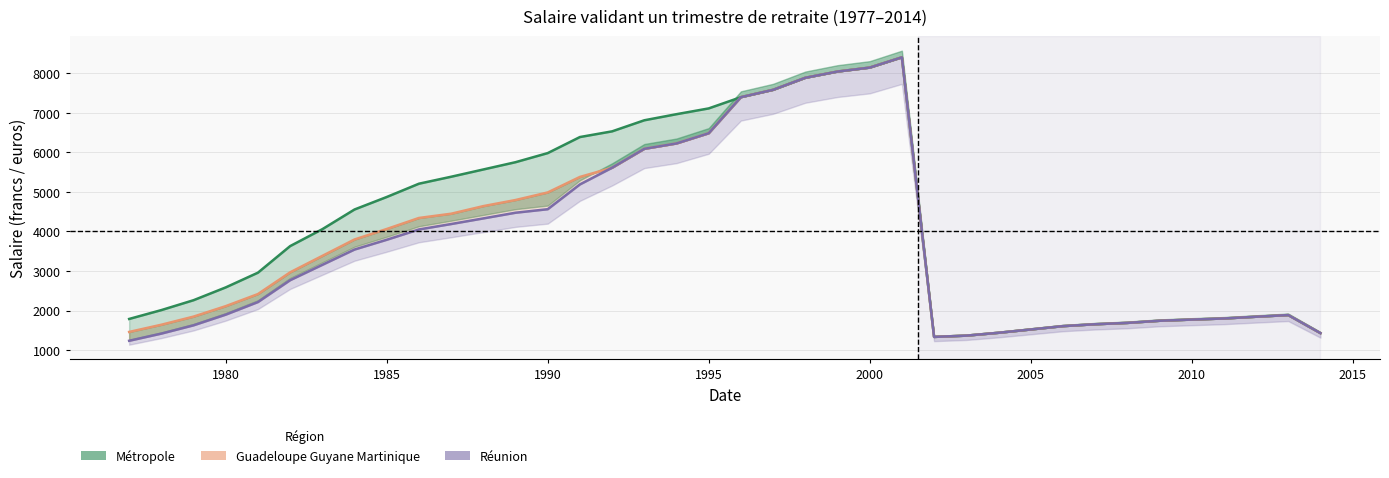

What is the minimum value for Guadeloupe Guyane Martinique?

1334.0